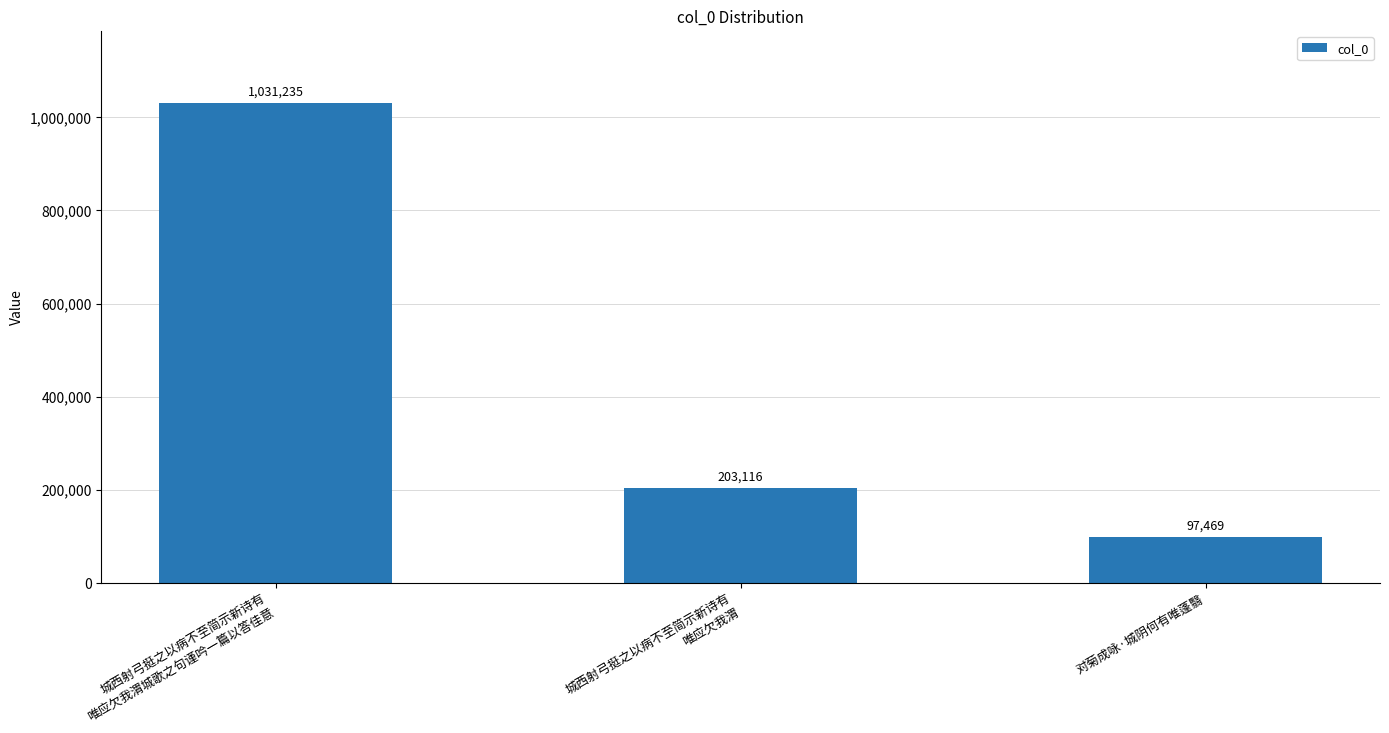

What is the maximum value shown in the chart?

1031235